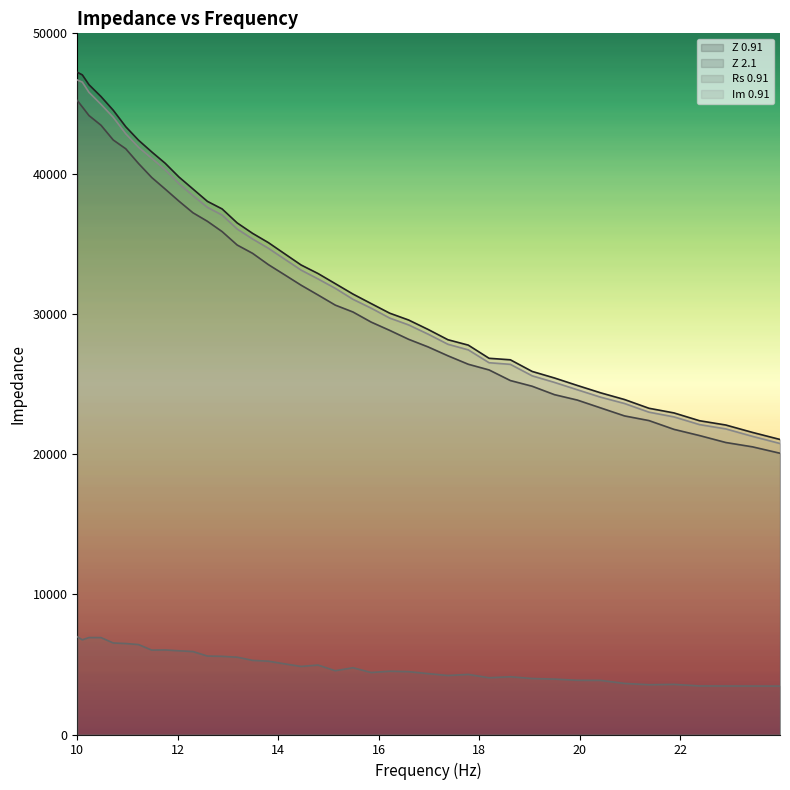

What is the sum of all Rs 0.91 values?

196928.5